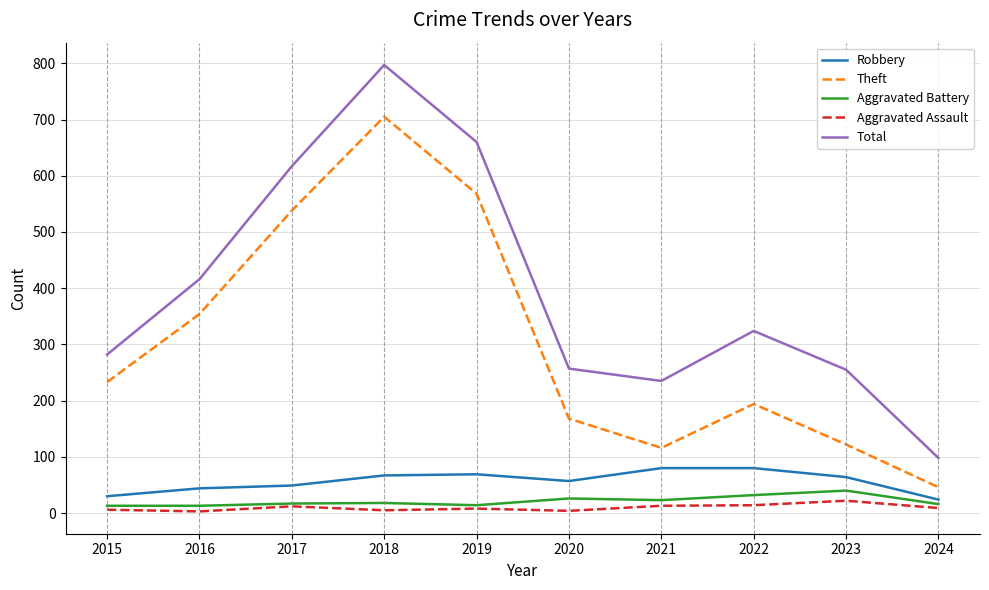

What value does the Robbery series have at 2023?

64